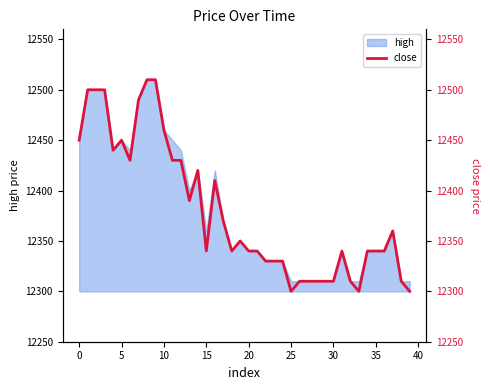

Is it true that the value at 29 is 12310?

True